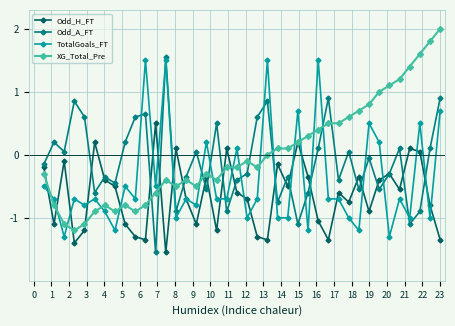

List the series in order of their overall mean, lowest first.

Odd_H_FT, TotalGoals_FT, Odd_A_FT, XG_Total_Pre